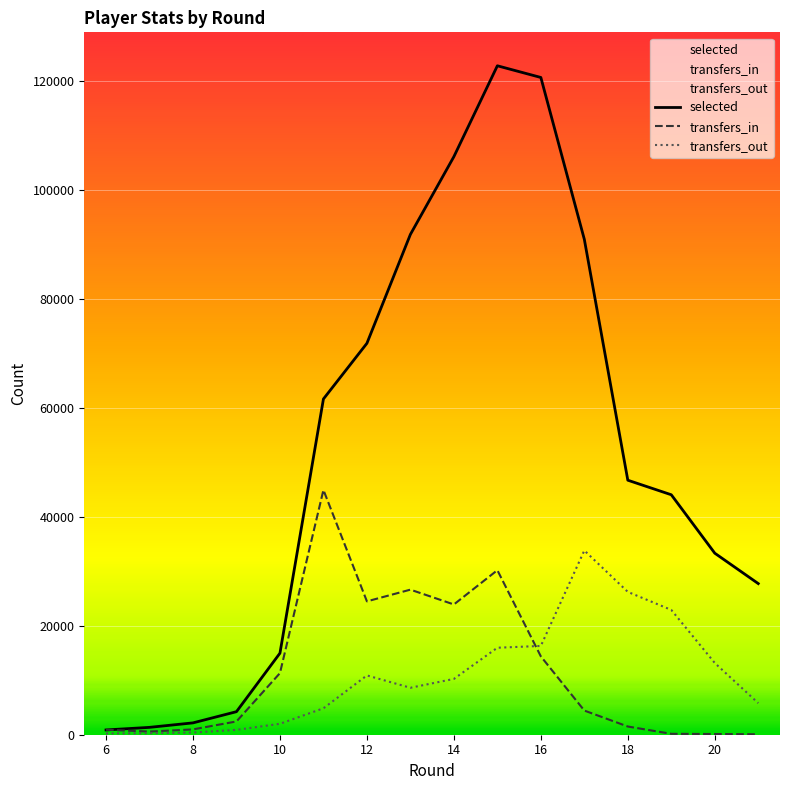

What is the value of the selected point at the 3rd from the left?

2176